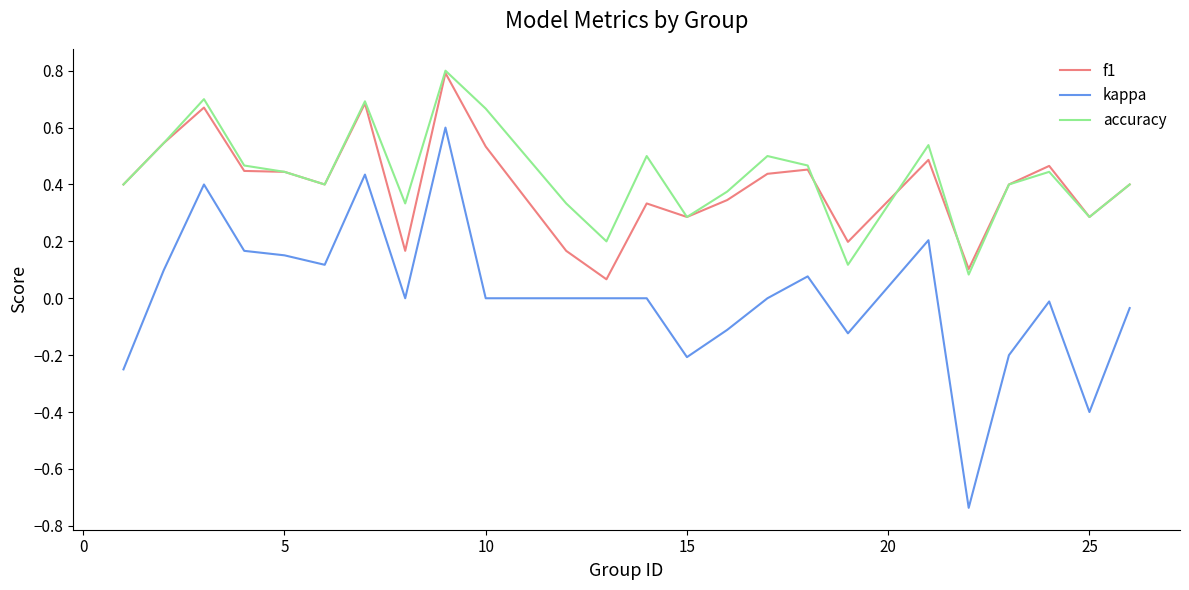

True or false: f1 and accuracy cross at least once.

True